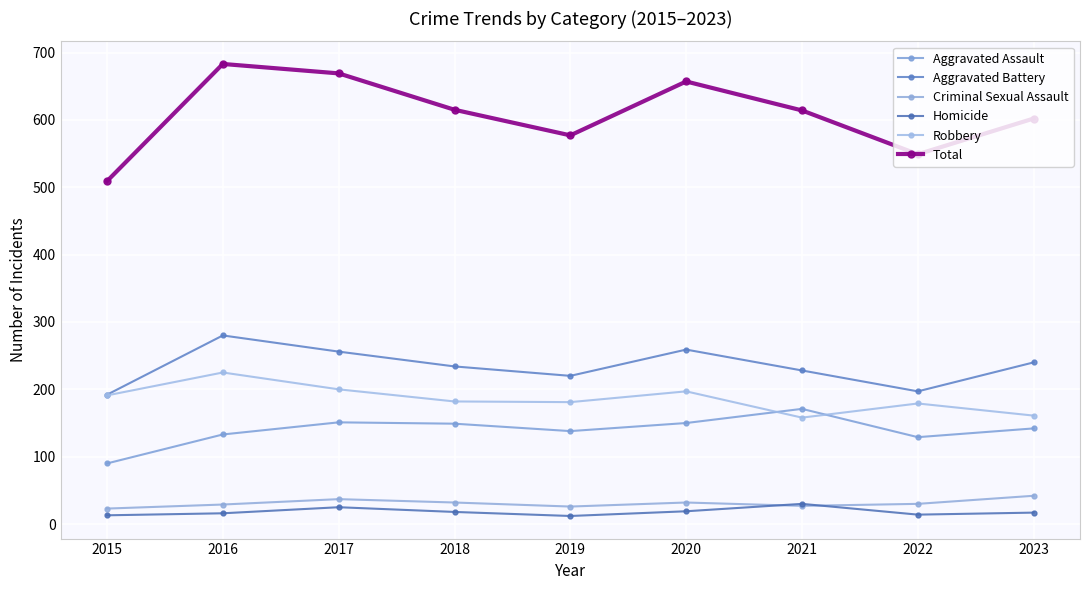

In Robbery, how many points are higher than both neighbors (excluding endpoints)?

3